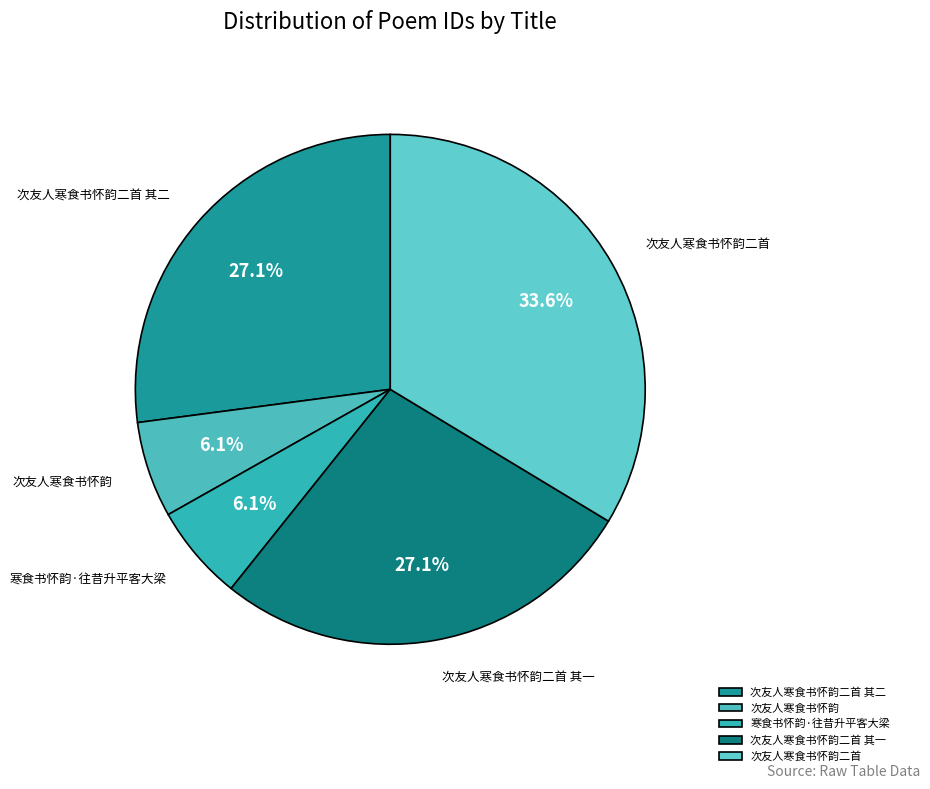

How much of the chart is everything except 次友人寒食书怀韵二首 其二?

72.9%